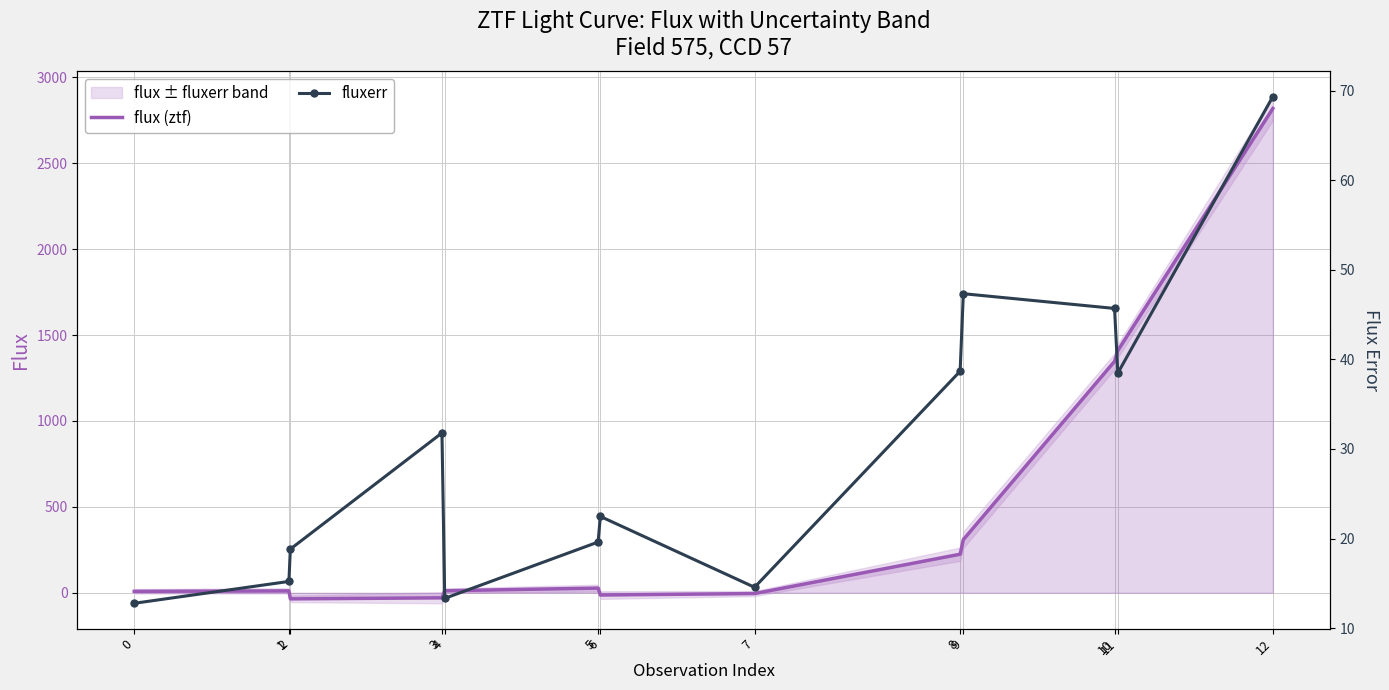

Reading left to right, extract all data points from this chart.

flux (ztf): 7.9	10.6	-36.0	-29.9	11.3	26.8	-13.6	-5.0	224.0	308.7	1347.2	1409.5	2818.9
fluxerr: 12.8	15.2	18.8	31.8	13.3	19.6	22.5	14.6	38.7	47.3	45.7	38.5	69.3